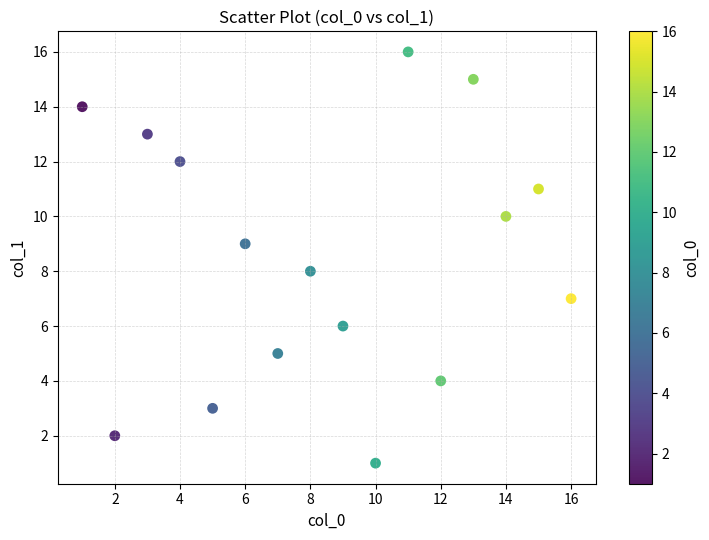

What is the range of Y values (max minus min)?

15